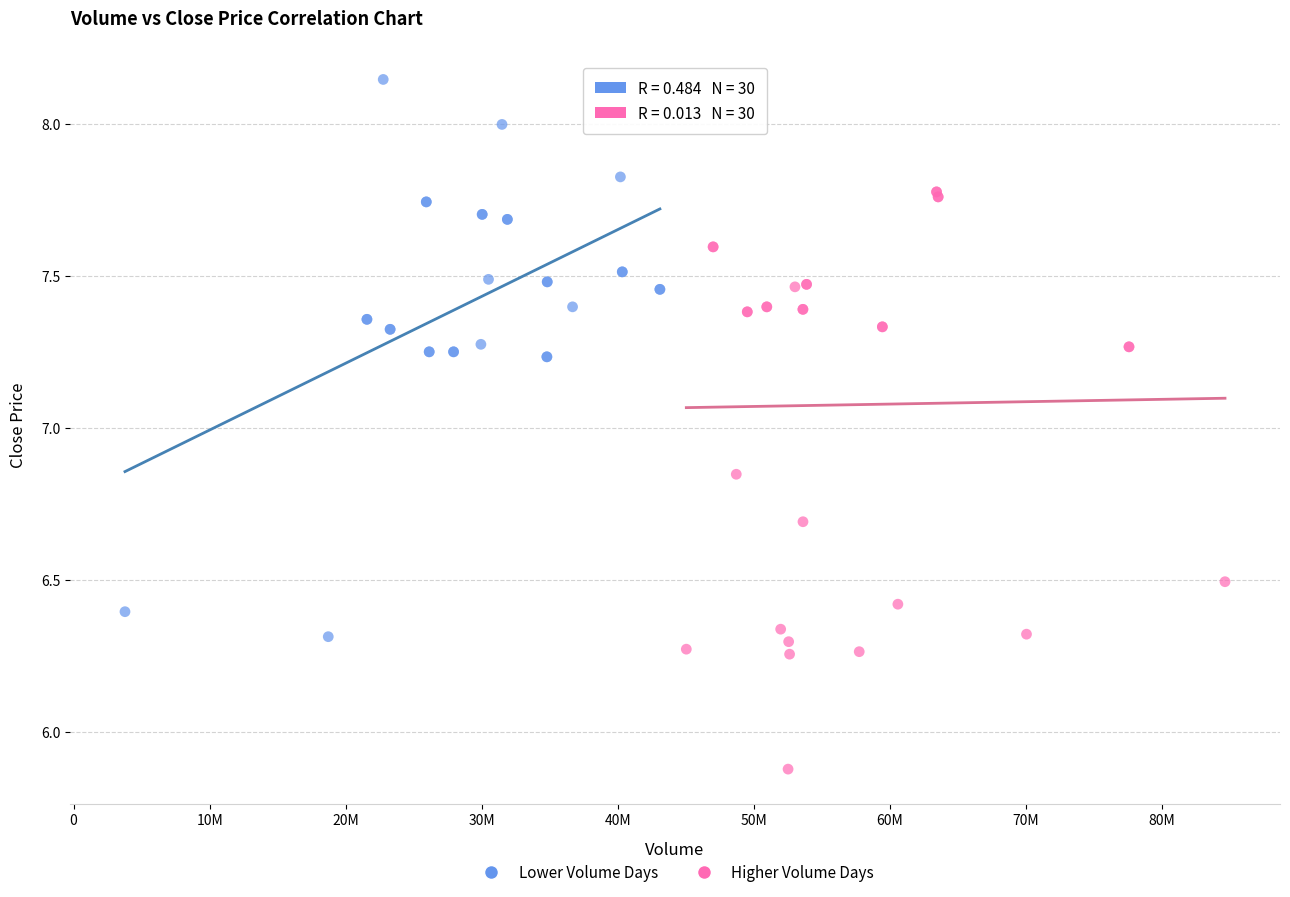

What are all the series names shown in the legend?

Lower Volume Days, Higher Volume Days